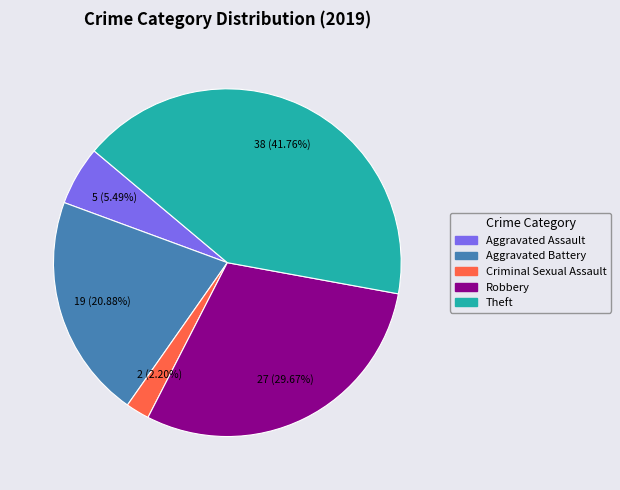

Does any single category account for the majority?

No